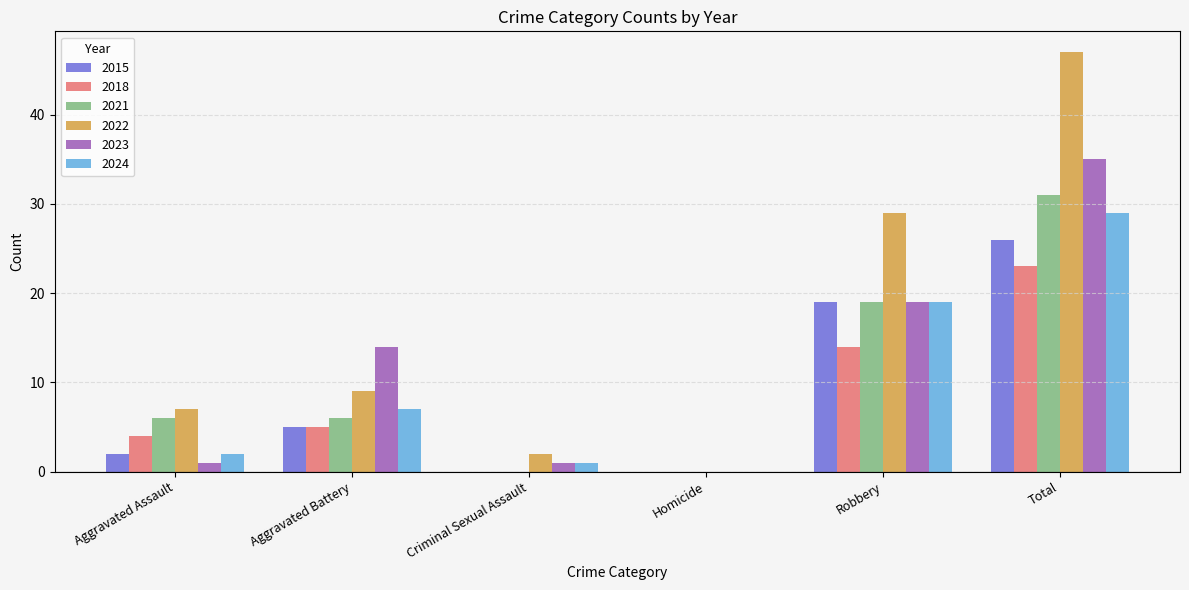

Where is 2015 nearest to the value 13?

Robbery